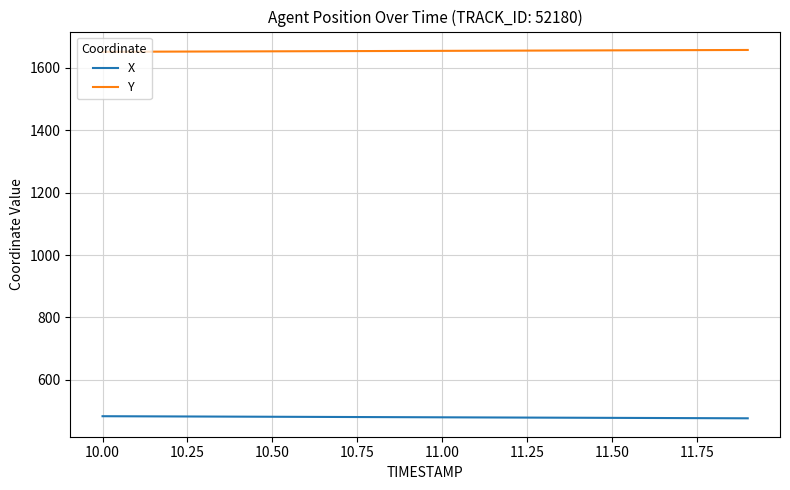

Which series has the largest total across all categories?

Y